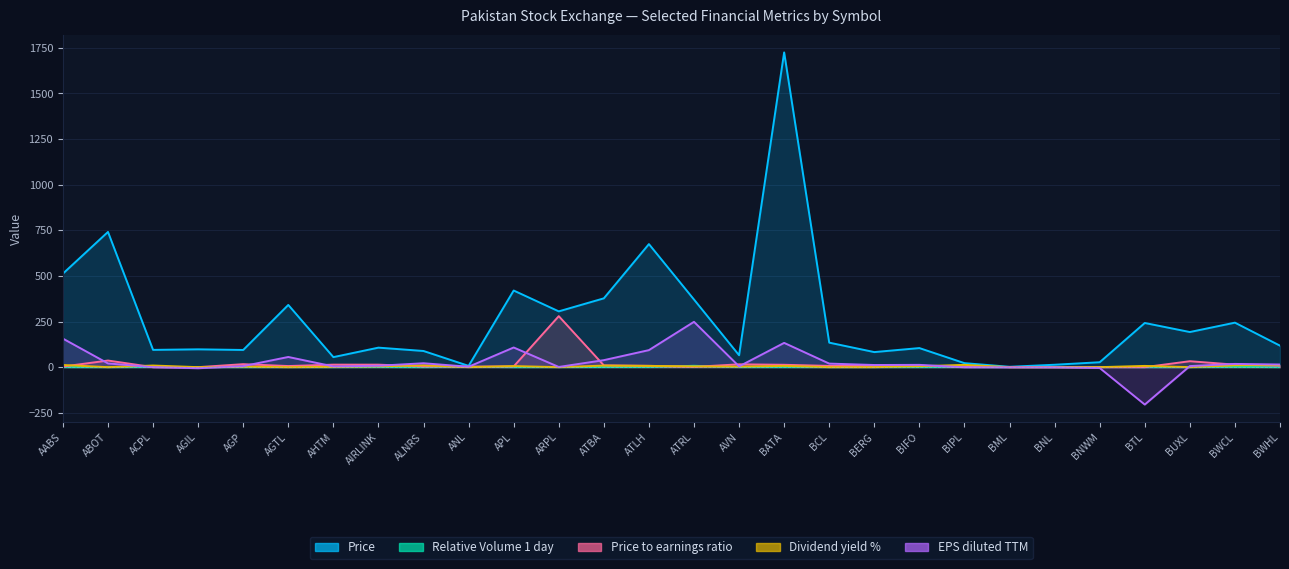

How many data points in Price to earnings ratio are above 6?

16